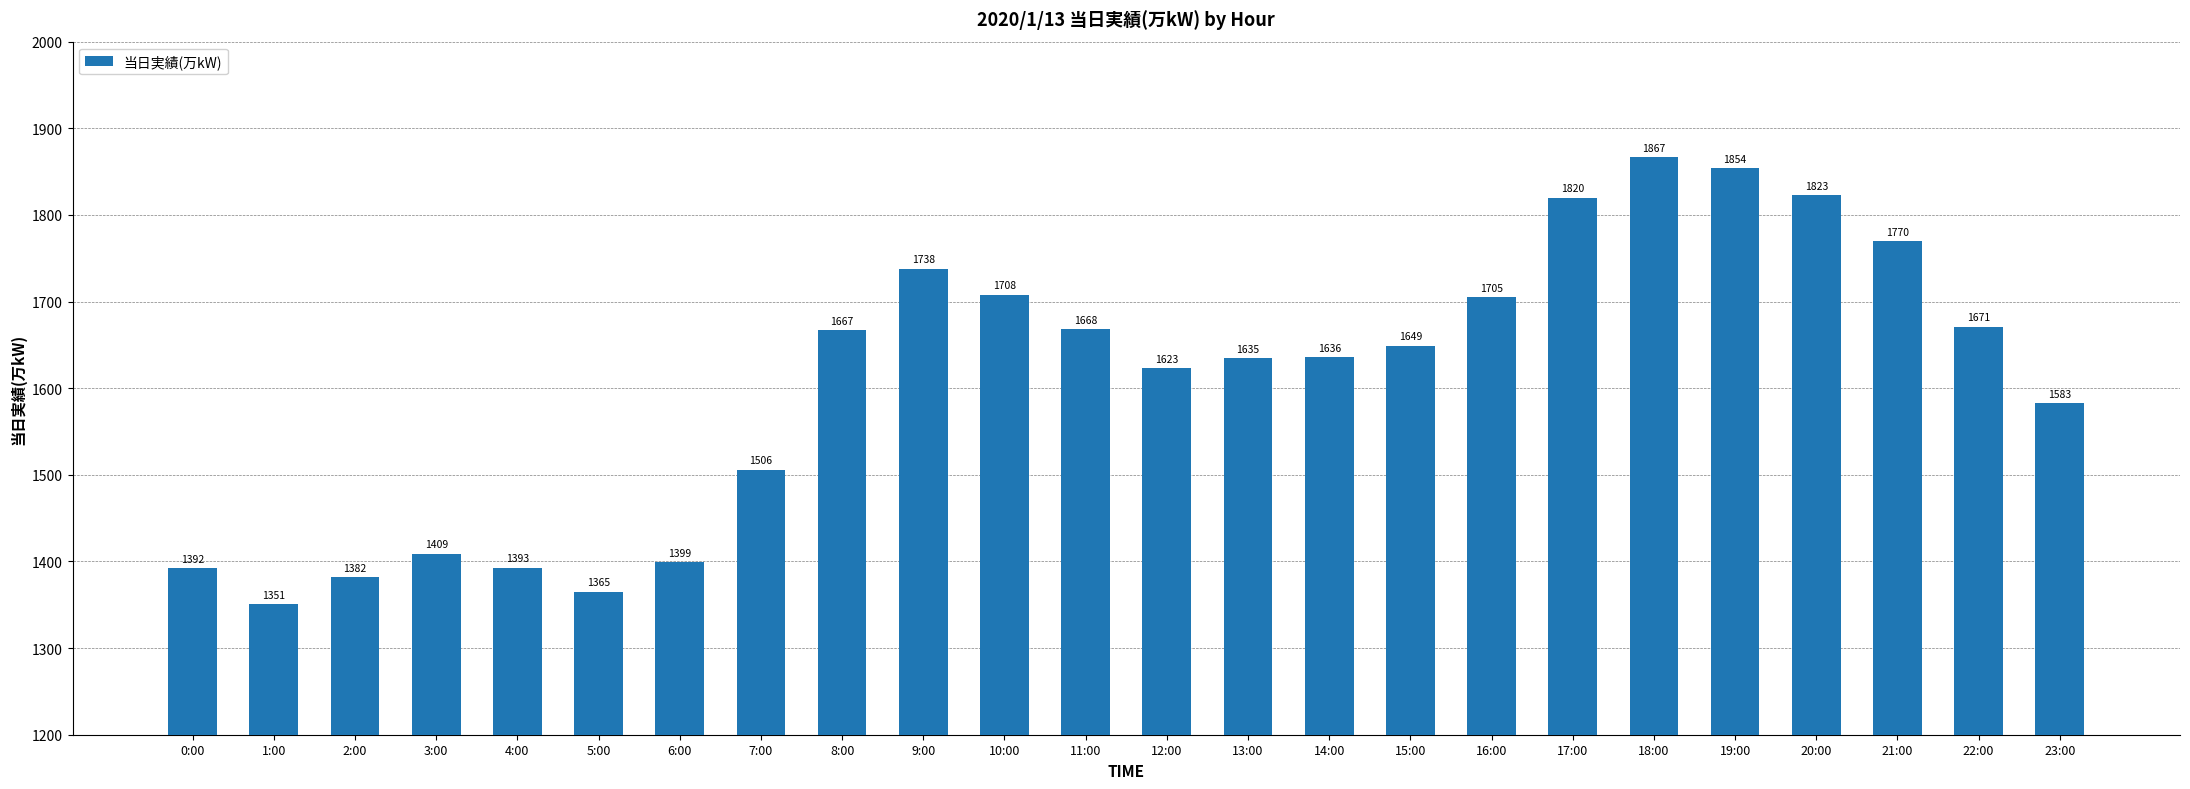

Reading left to right, list all the values displayed in this chart.

1392	1351	1382	1409	1393	1365	1399	1506	1667	1738	1708	1668	1623	1635	1636	1649	1705	1820	1867	1854	1823	1770	1671	1583